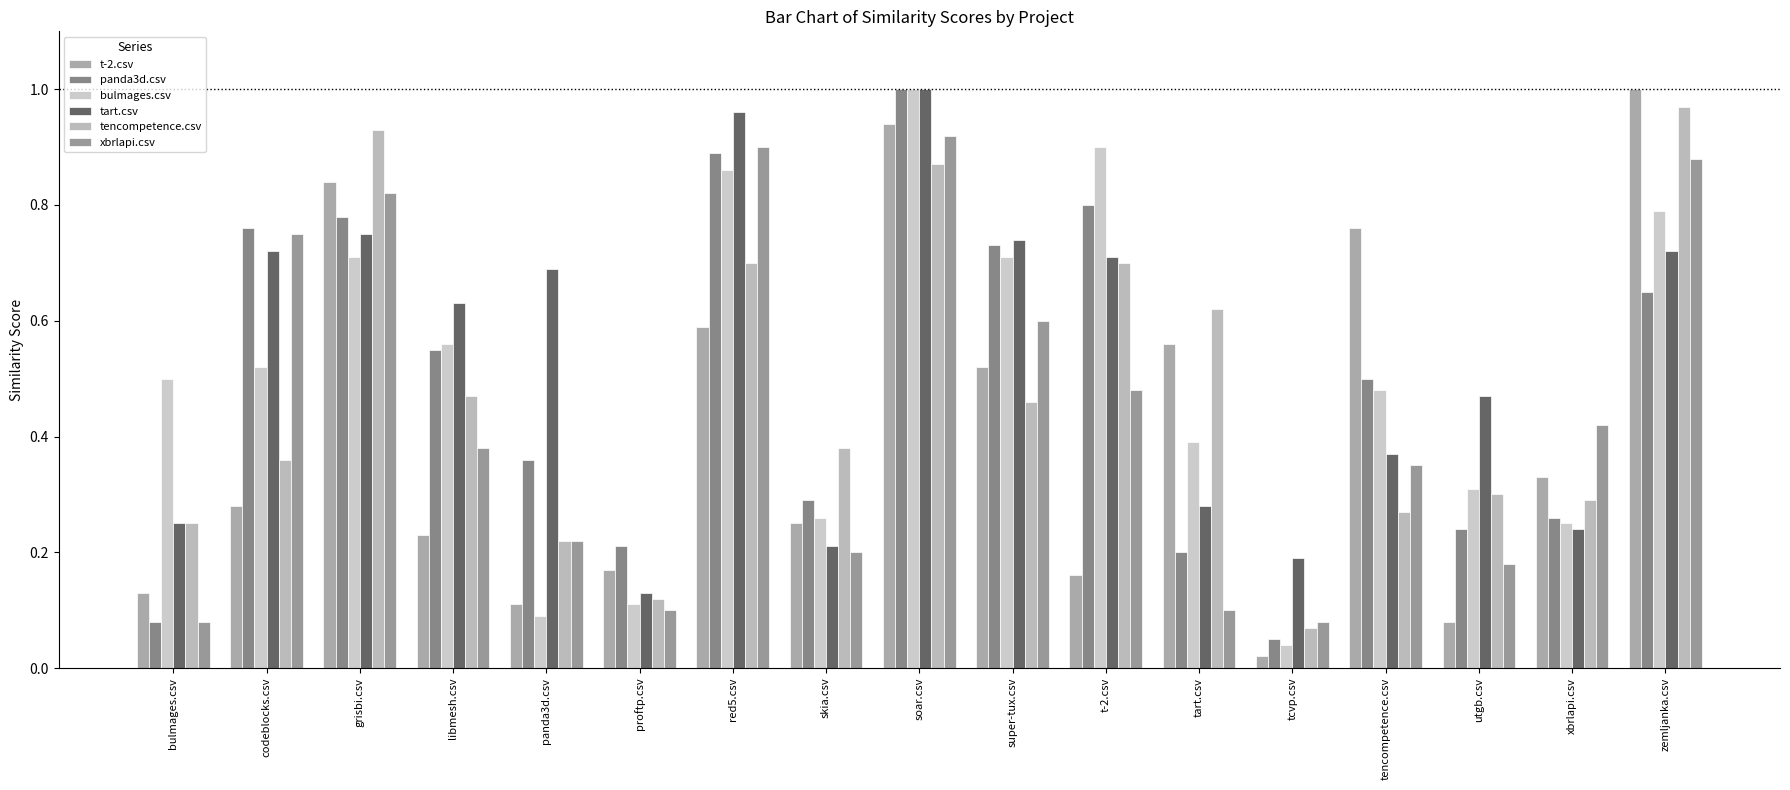

Reading right to left, what are all the values shown in this chart?

t-2.csv: 1.0	0.3	0.1	0.8	0.0	0.6	0.2	0.5	0.9	0.2	0.6	0.2	0.1	0.2	0.8	0.3	0.1
panda3d.csv: 0.7	0.3	0.2	0.5	0.1	0.2	0.8	0.7	1.0	0.3	0.9	0.2	0.4	0.6	0.8	0.8	0.1
bulmages.csv: 0.8	0.2	0.3	0.5	0.0	0.4	0.9	0.7	1.0	0.3	0.9	0.1	0.1	0.6	0.7	0.5	0.5
tart.csv: 0.7	0.2	0.5	0.4	0.2	0.3	0.7	0.7	1.0	0.2	1.0	0.1	0.7	0.6	0.8	0.7	0.2
tencompetence.csv: 1.0	0.3	0.3	0.3	0.1	0.6	0.7	0.5	0.9	0.4	0.7	0.1	0.2	0.5	0.9	0.4	0.2
xbrlapi.csv: 0.9	0.4	0.2	0.3	0.1	0.1	0.5	0.6	0.9	0.2	0.9	0.1	0.2	0.4	0.8	0.8	0.1